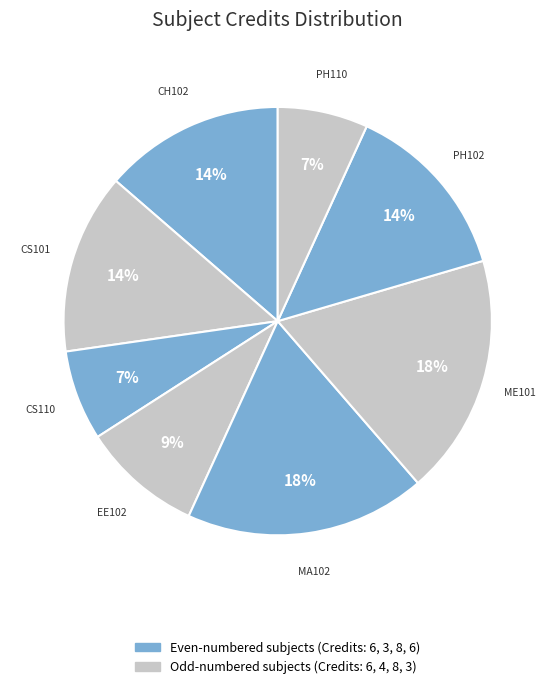

Is it true that CH102 is 2% of the pie?

False